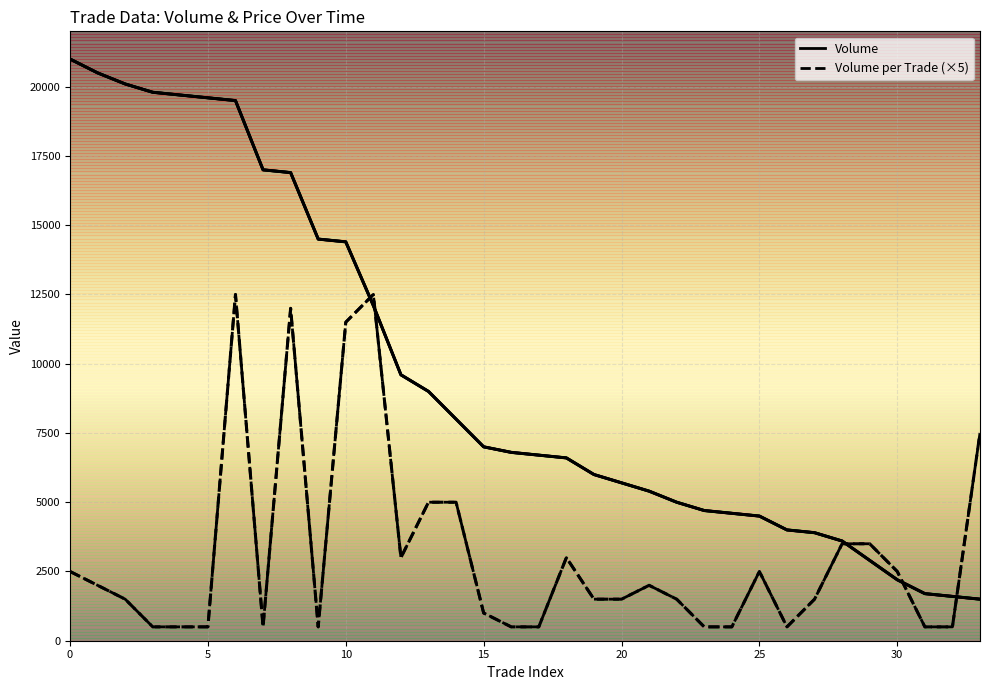

Is it true that Volume equals 2272 at 22?

False